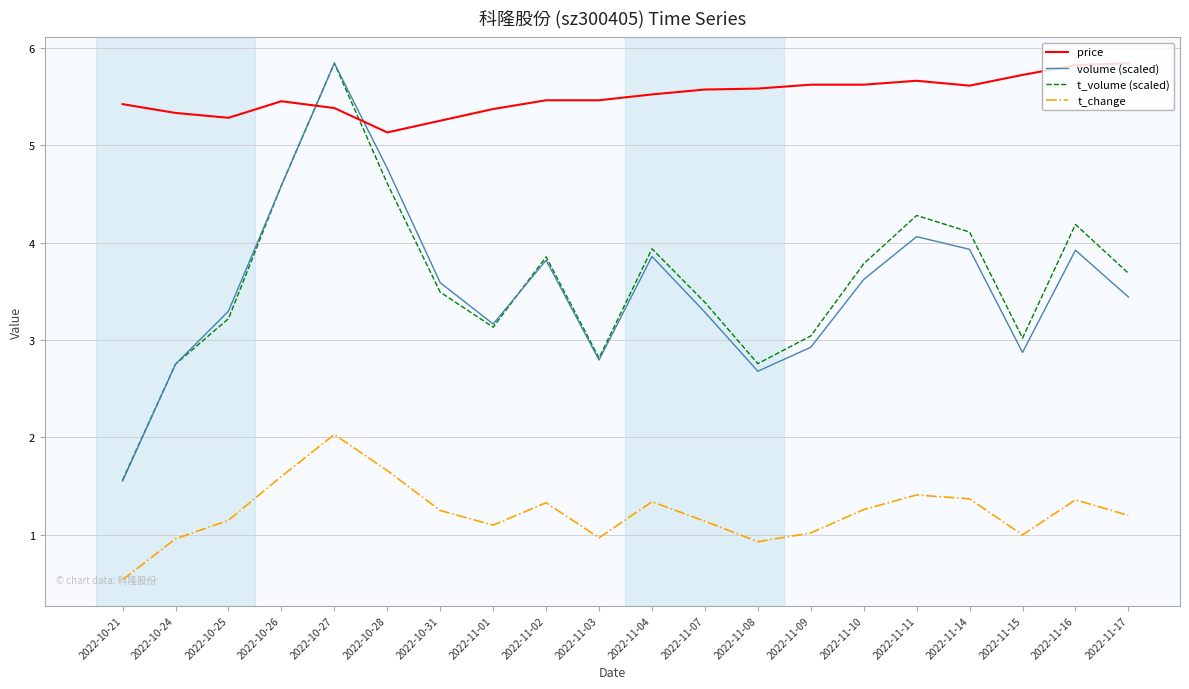

At how many categories does at least one series exceed 3?

20